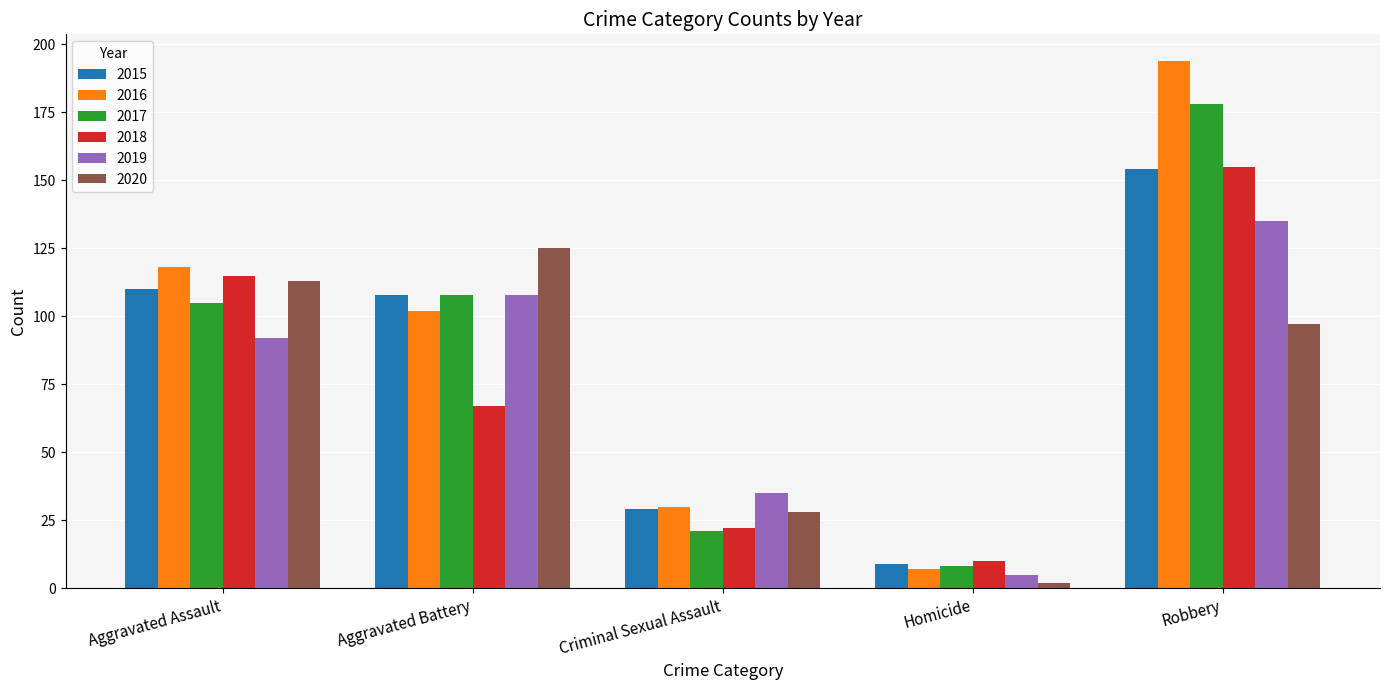

What position from the right is Aggravated Battery?

4